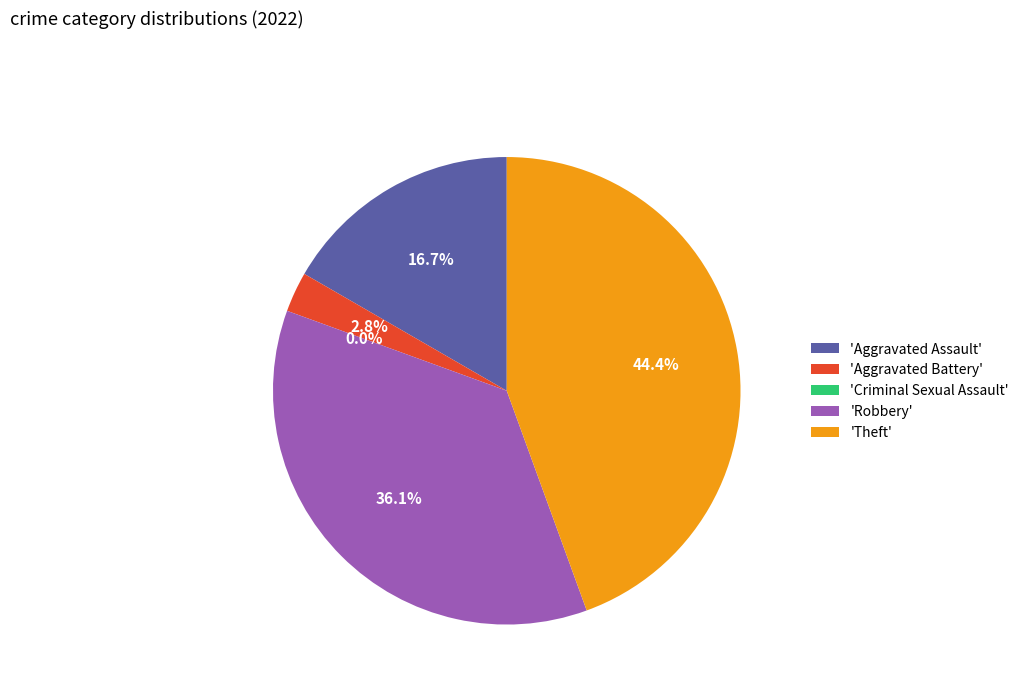

What portion of the pie excludes Aggravated Assault?

83.3%